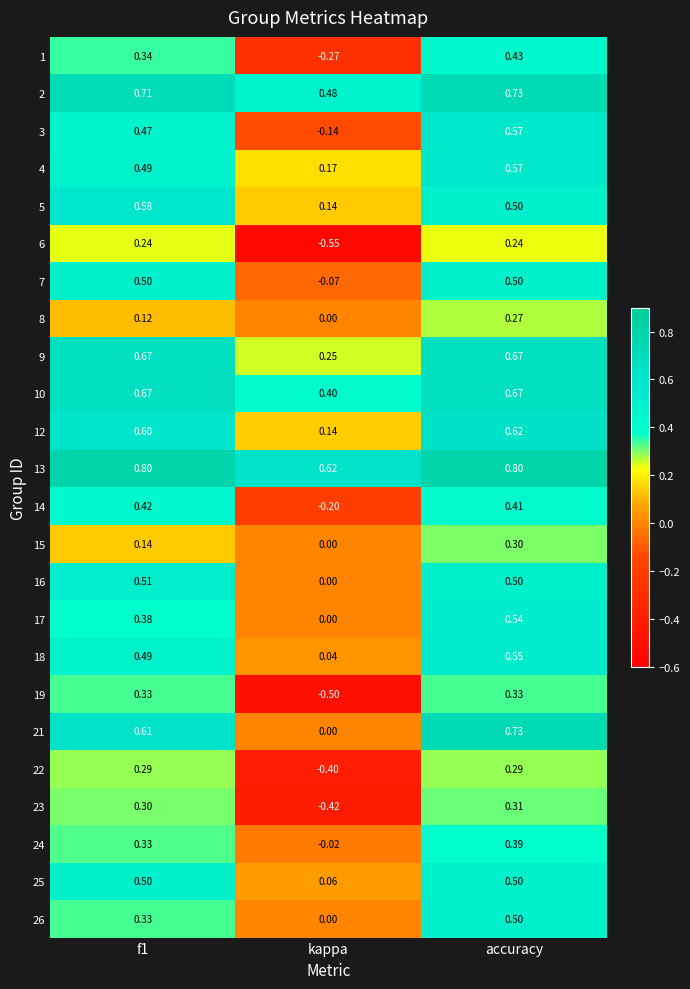

Count the number of categories in the chart.

3